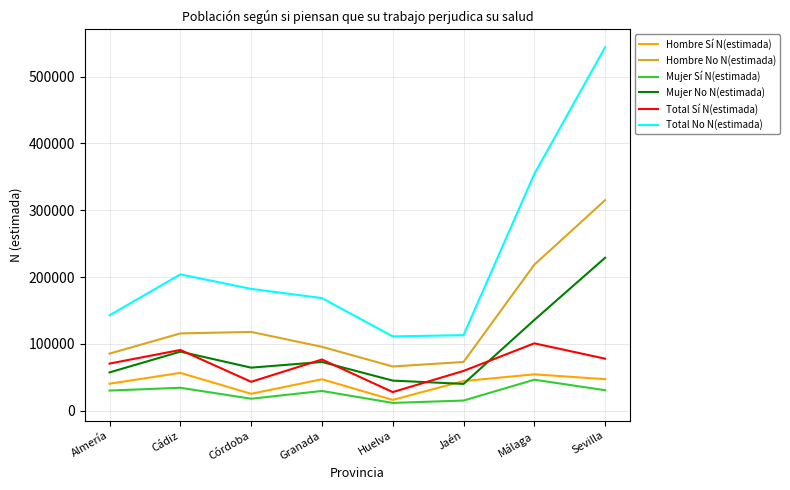

True or false: Hombre Sí N(estimada) and Total Sí N(estimada) cross at least once.

False